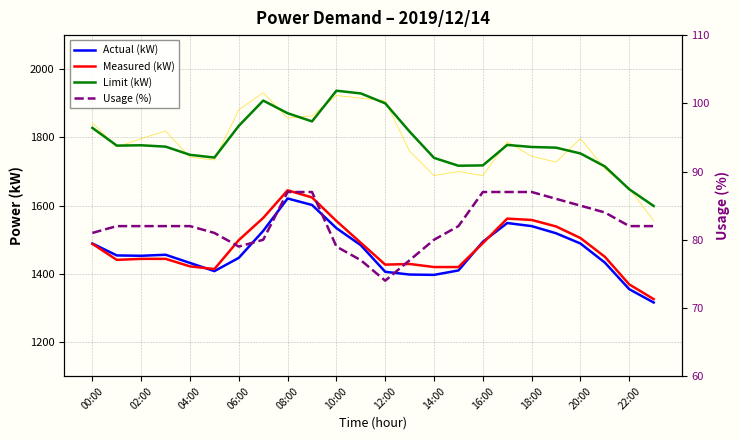

Which series has the widest spread of values?

Limit (kW)